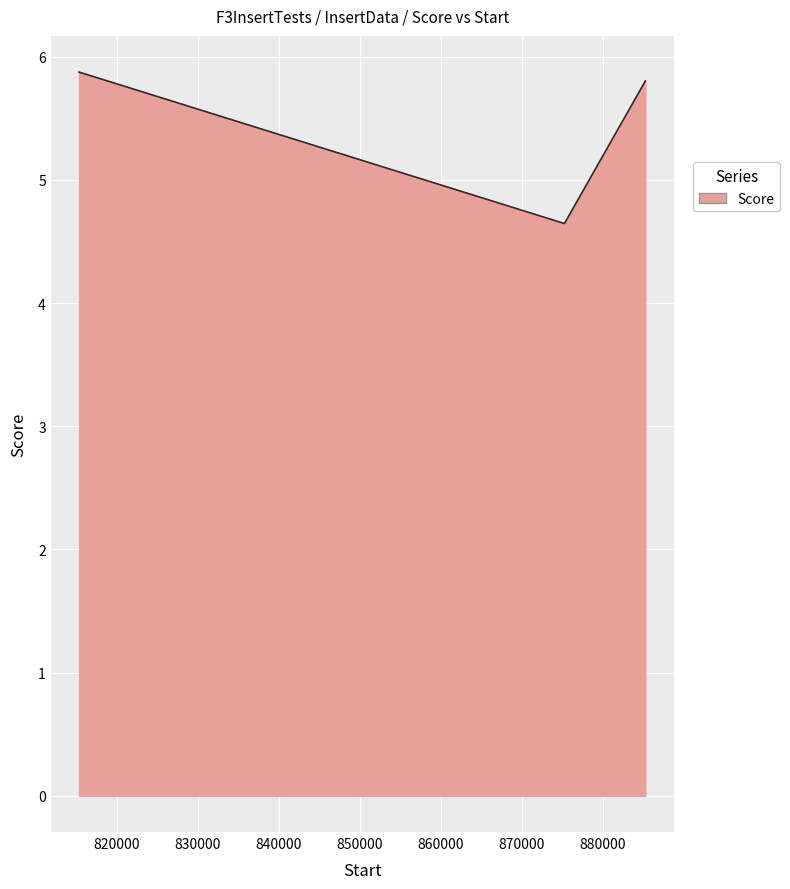

Reading left to right, what are all the values shown in this chart?

5.9	4.6	5.8